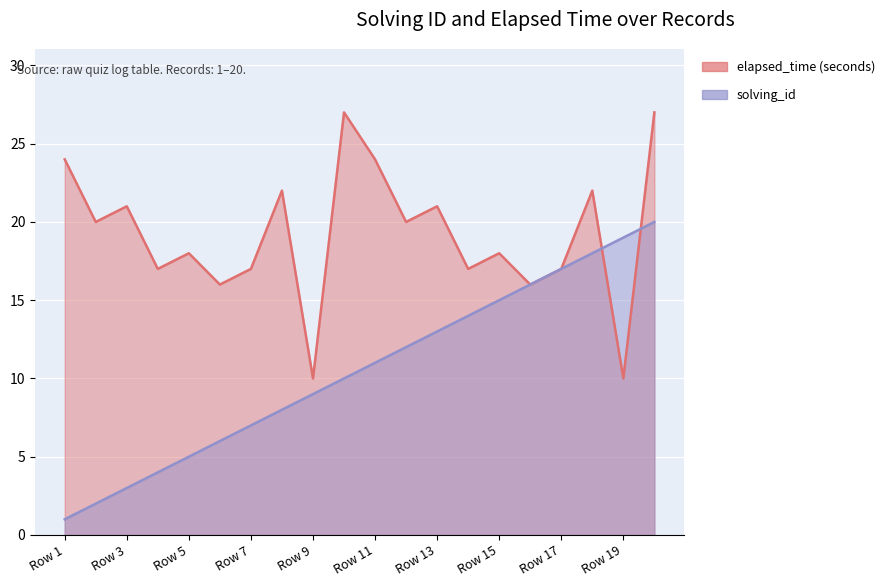

What is the difference between the maximum and minimum values in the elapsed_time series?

17